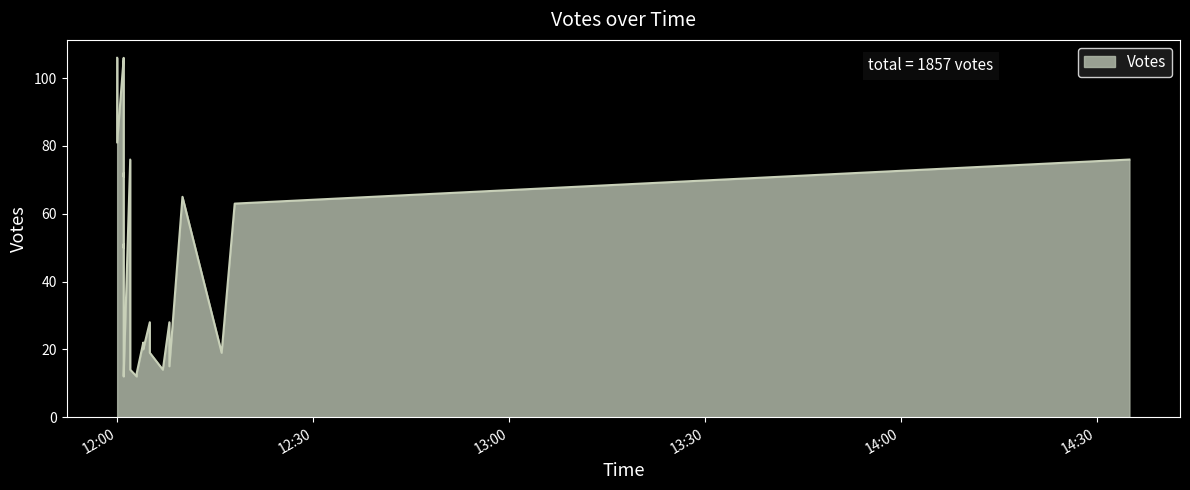

List the labels in order of value, smallest first.

2019-09-26 12:03, 2019-09-26 12:01, 2019-09-26 12:03, 2019-09-26 12:01, 2019-09-26 12:07, 2019-09-26 12:02, 2019-09-26 12:08, 2019-09-26 12:01, 2019-09-26 12:02, 2019-09-26 12:16, 2019-09-26 12:05, 2019-09-26 12:04, 2019-09-26 12:05, 2019-09-26 12:04, 2019-09-26 12:01, 2019-09-26 12:01, 2019-09-26 12:02, 2019-09-26 12:08, 2019-09-26 12:05, 2019-09-26 12:01, 2019-09-26 12:01, 2019-09-26 12:01, 2019-09-26 12:01, 2019-09-26 12:02, 2019-09-26 12:01, 2019-09-26 12:01, 2019-09-26 12:01, 2019-09-26 12:18, 2019-09-26 12:10, 2019-09-26 12:01, 2019-09-26 12:01, 2019-09-26 12:02, 2019-09-26 14:35, 2019-09-26 12:00, 2019-09-26 12:01, 2019-09-26 12:01, 2019-09-26 12:01, 2019-09-26 12:01, 2019-09-26 12:00, 2019-09-26 12:01